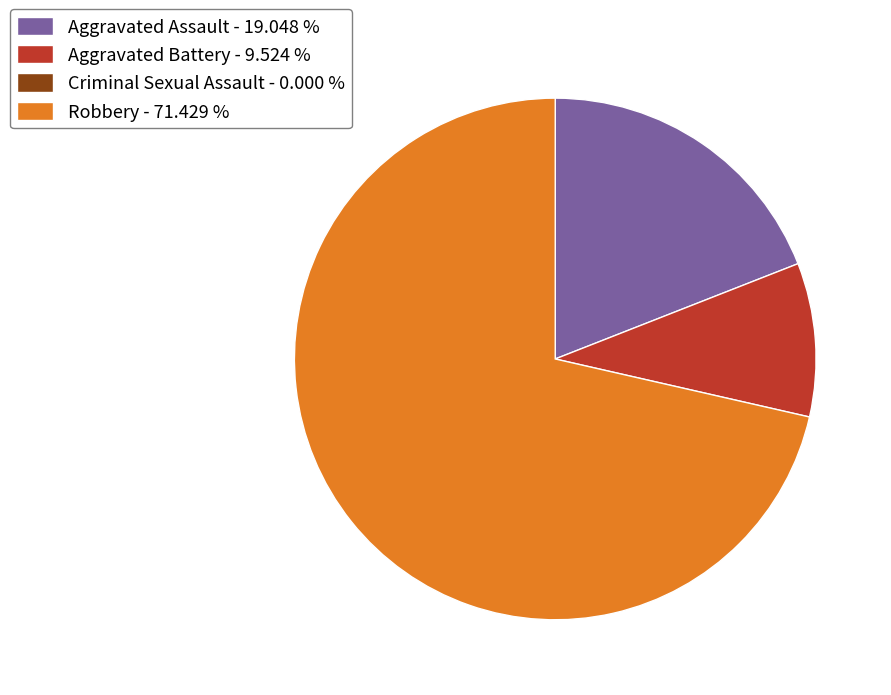

Is there any slice that represents more than half of the pie?

Yes